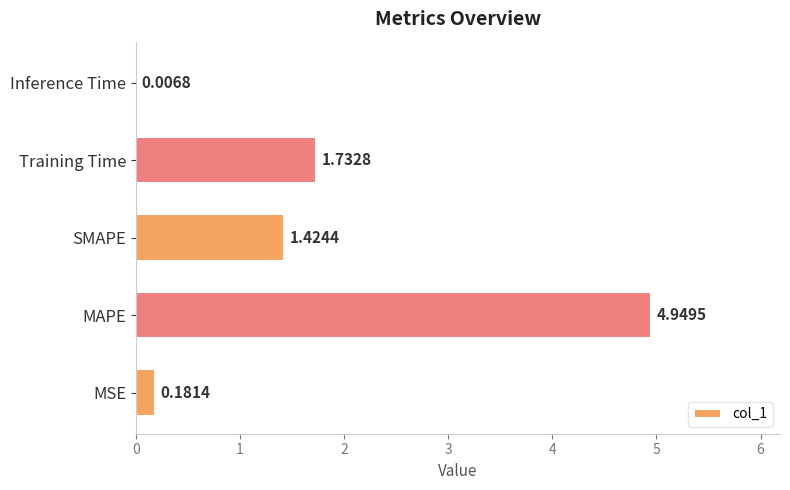

At which category does the chart reach its peak across all series?

MAPE